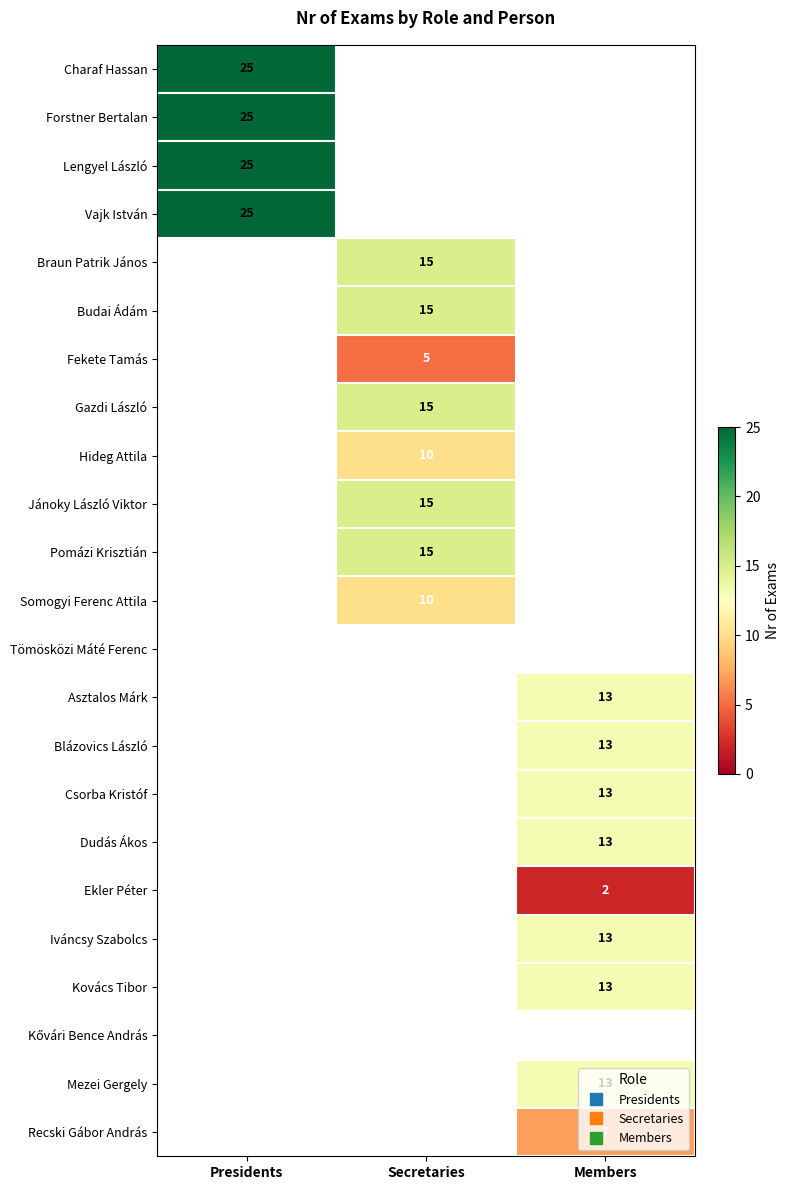

Rank the series at Presidents from lowest to highest value.

Charaf Hassan, Forstner Bertalan, Lengyel László, Vajk István, Braun Patrik János, Budai Ádám, Fekete Tamás, Gazdi László, Hideg Attila, Jánoky László Viktor, Pomázi Krisztián, Somogyi Ferenc Attila, Tömösközi Máté Ferenc, Asztalos Márk, Blázovics László, Csorba Kristóf, Dudás Ákos, Ekler Péter, Iváncsy Szabolcs, Kovács Tibor, Kővári Bence András, Mezei Gergely, Recski Gábor András